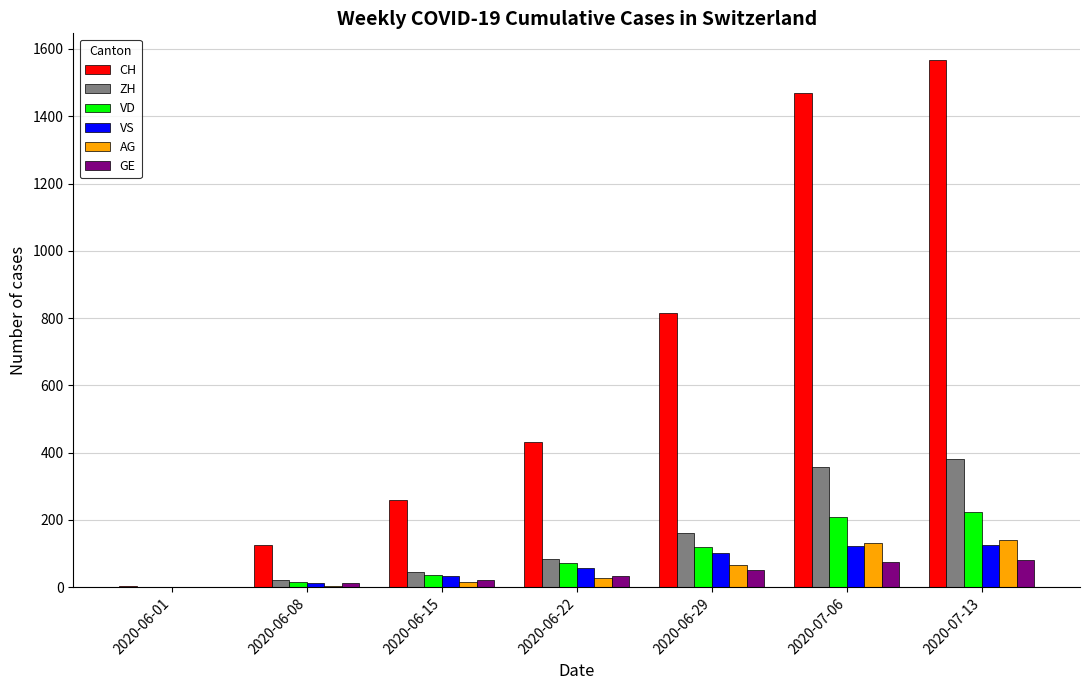

Are the bars horizontal?

No